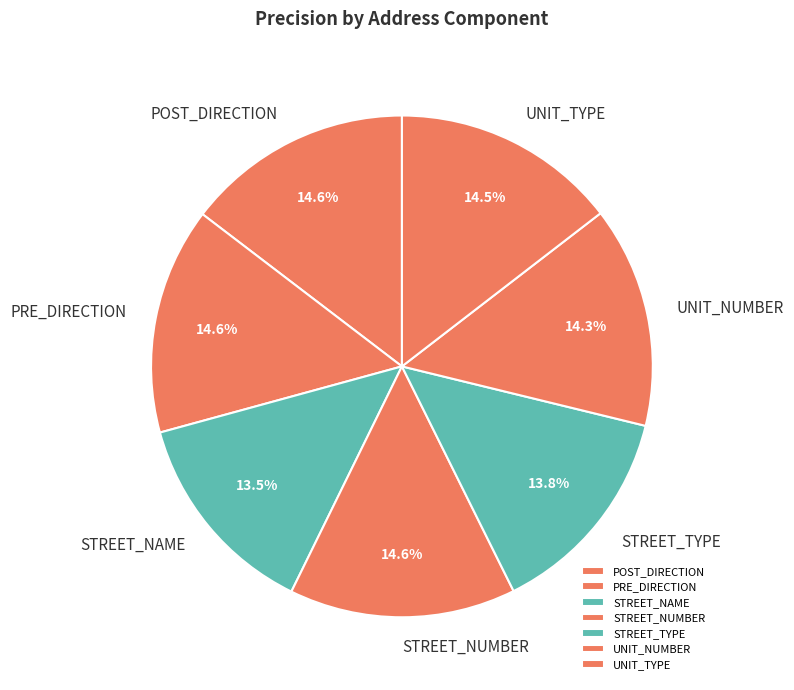

Is there any slice that represents more than half of the pie?

No